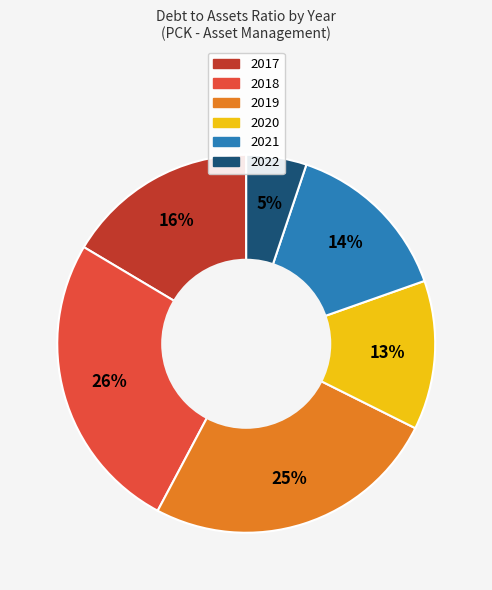

To the nearest percent, what is the difference between the largest and smallest slice percentages?

21%